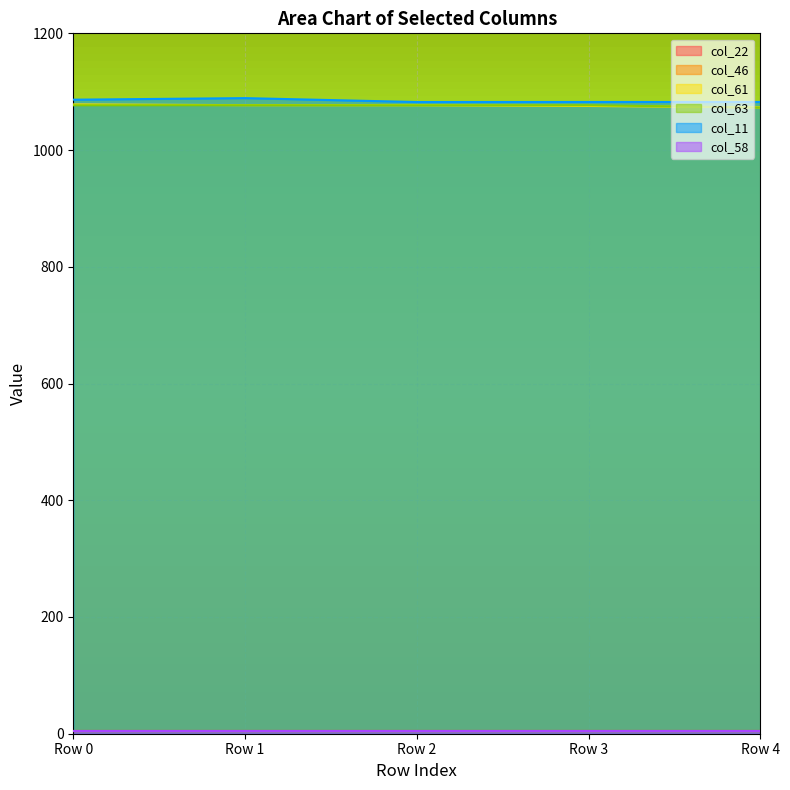

What is the difference between the maximum and minimum values in the col_11 series?

6.7